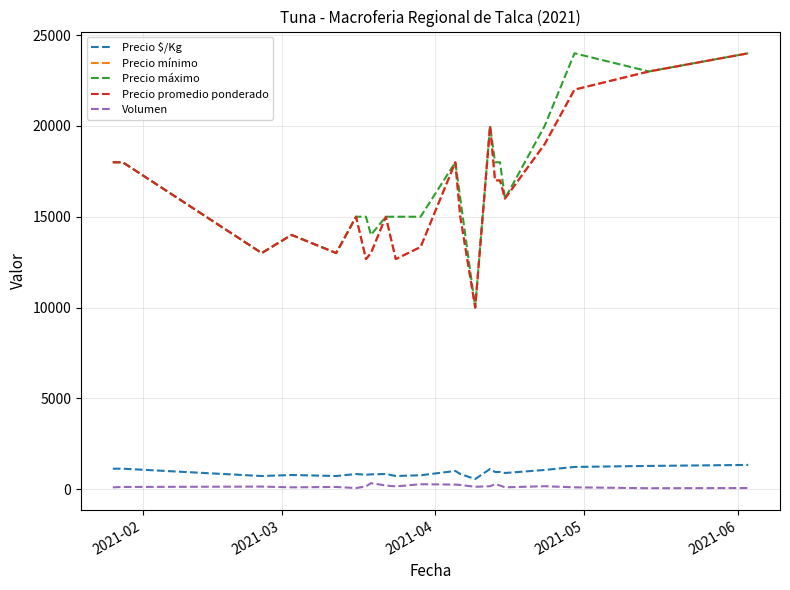

How many lines are shown in the chart?

5